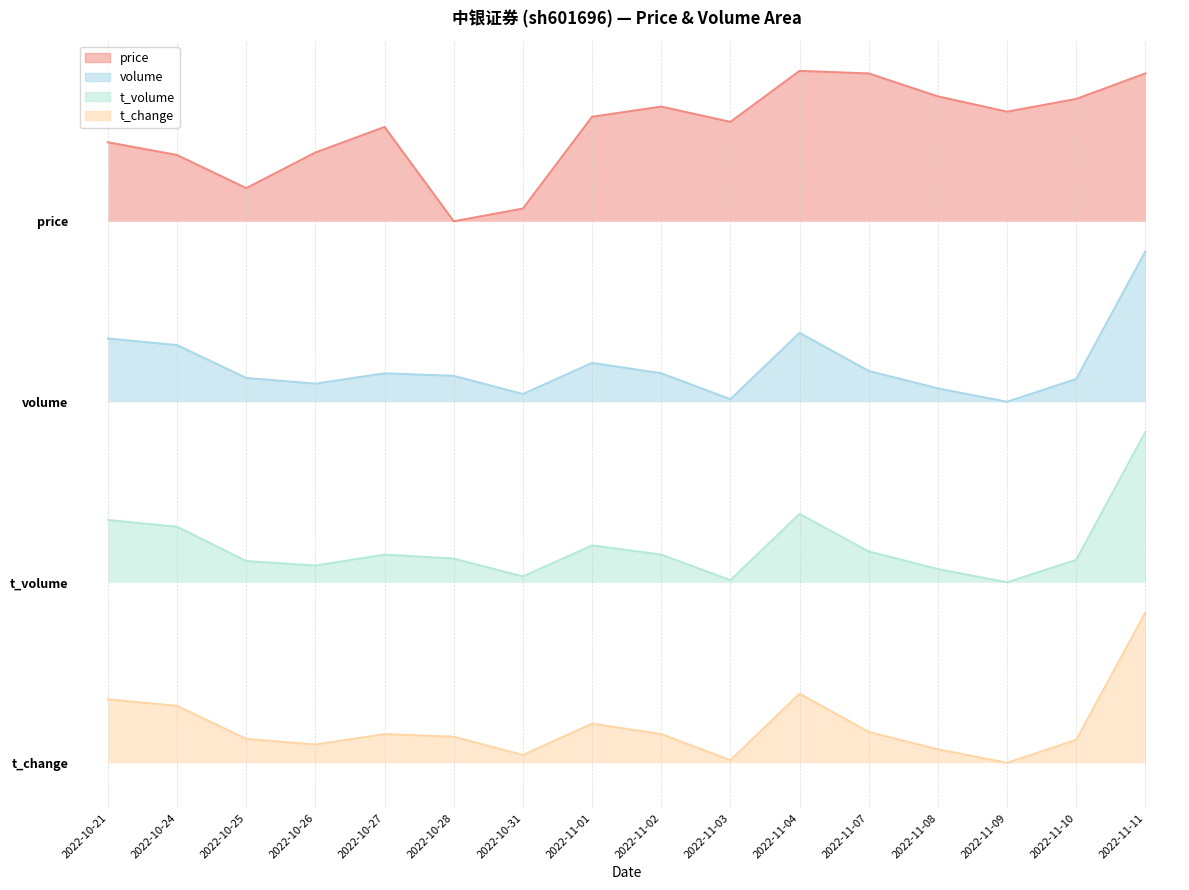

What value does the volume series have at 2022-11-04?

2.9